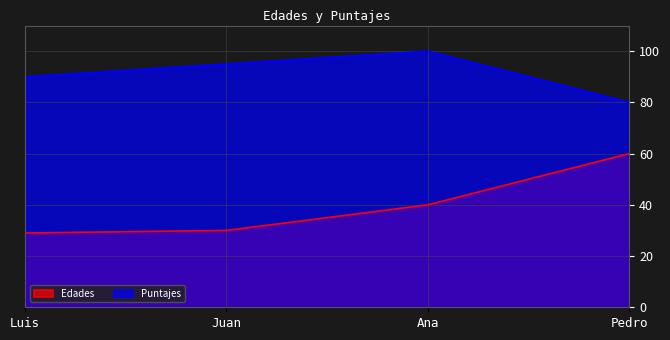

Reading left to right, extract all data points from this chart.

Edades: 29	30	40	60
Puntajes: 90	95	100	80